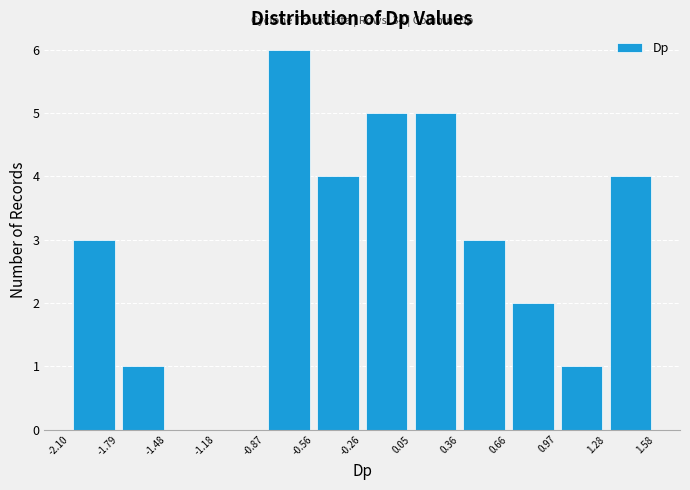

Which range on the x-axis has the tallest bar?

-0.87 to -0.56